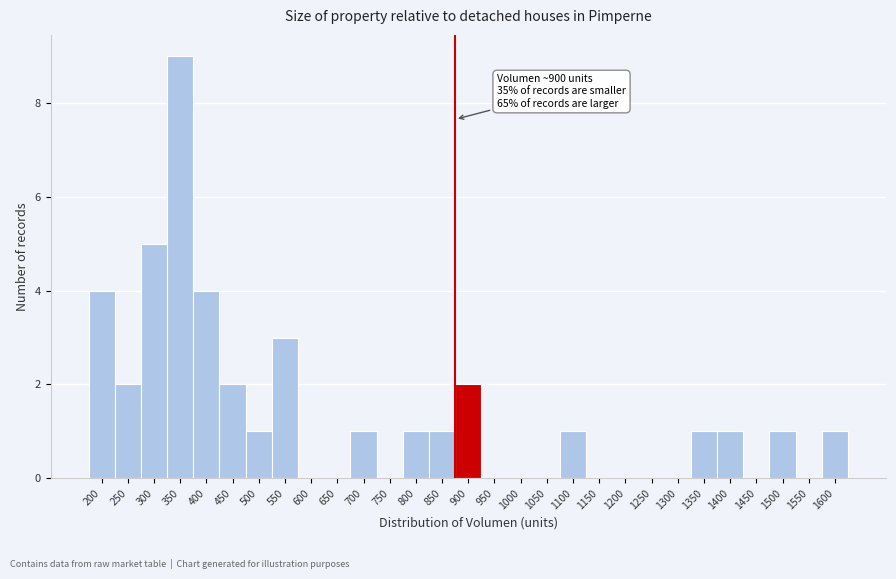

Reading left to right, what are all the values shown in this chart?

200=4	250=2	300=5	350=9	400=4	450=2	500=1	550=3	600=0	650=0	700=1	750=0	800=1	850=1	900=2	950=0	1000=0	1050=0	1100=1	1150=0	1200=0	1250=0	1300=0	1350=1	1400=1	1450=0	1500=1	1550=0	1600=1